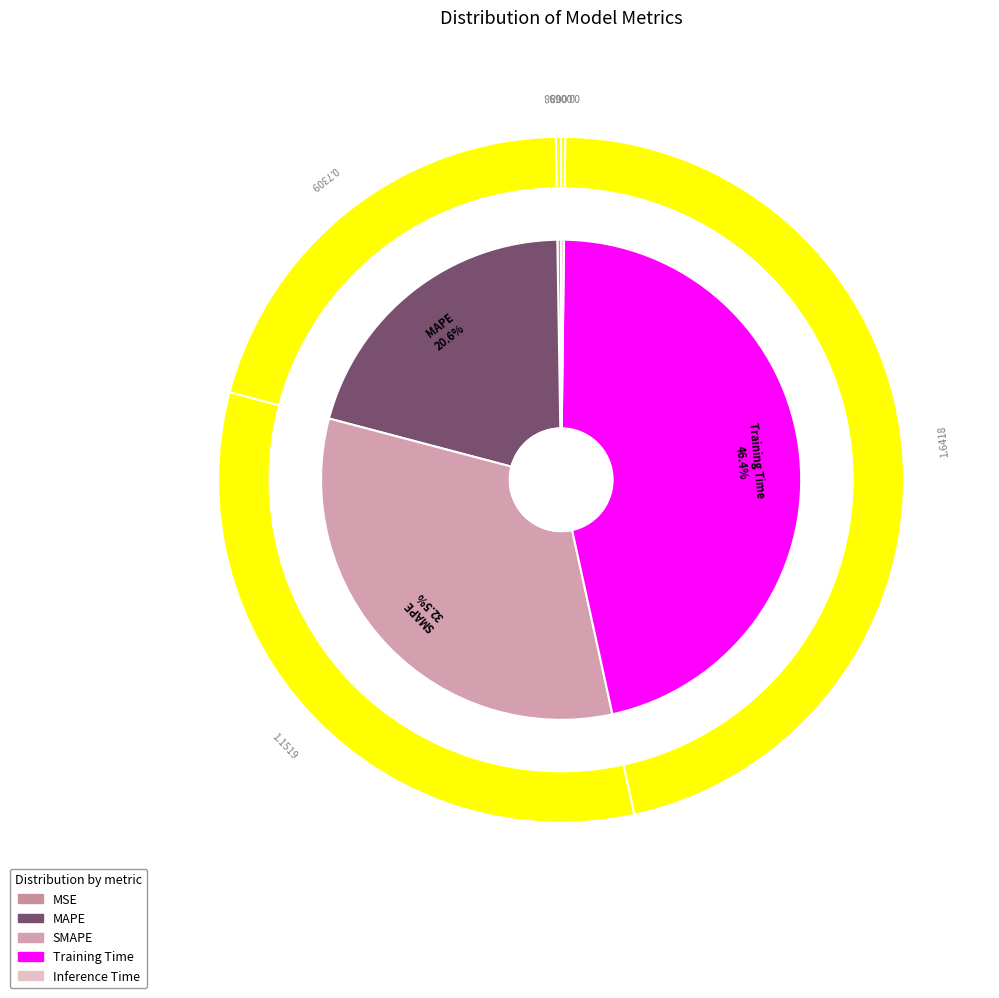

What is the change in value from MSE to Training Time?

+1.6